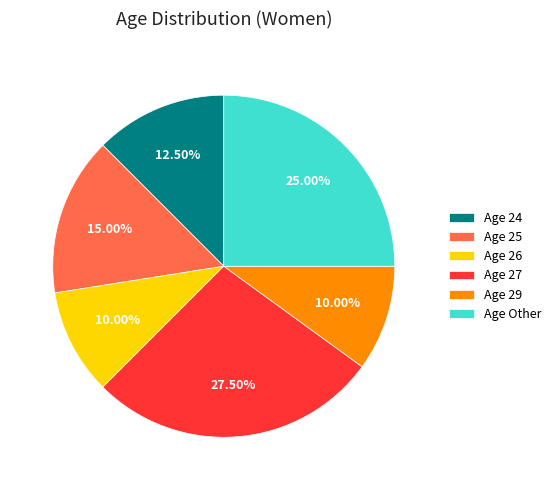

Does any single category account for the majority?

No